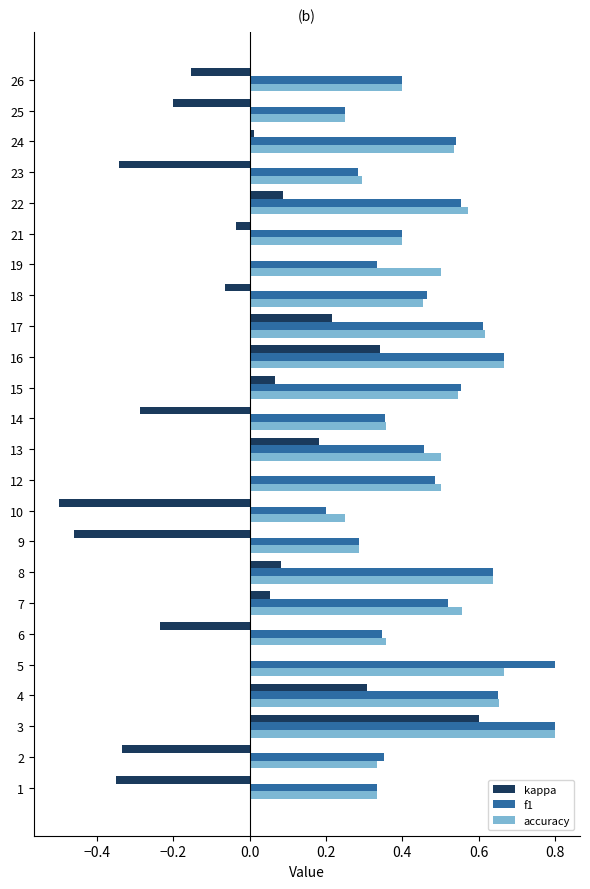

What is the total value across all series at 7?

1.1